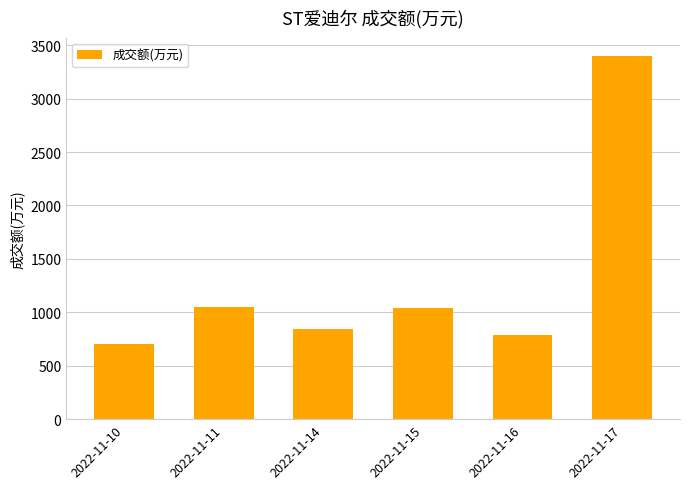

Where is the data nearest to the value 2050?

2022-11-11